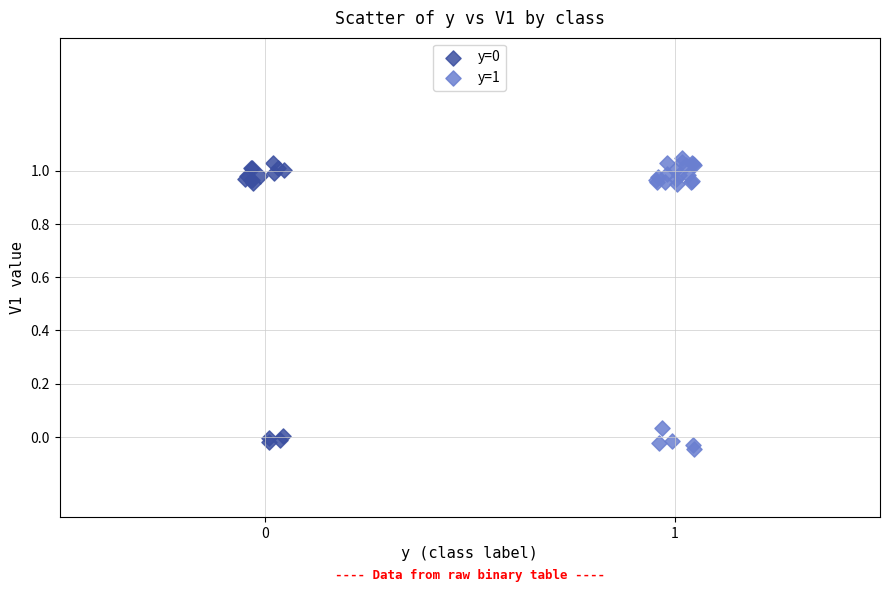

Which series has the largest Y range (max minus min)?

y=1